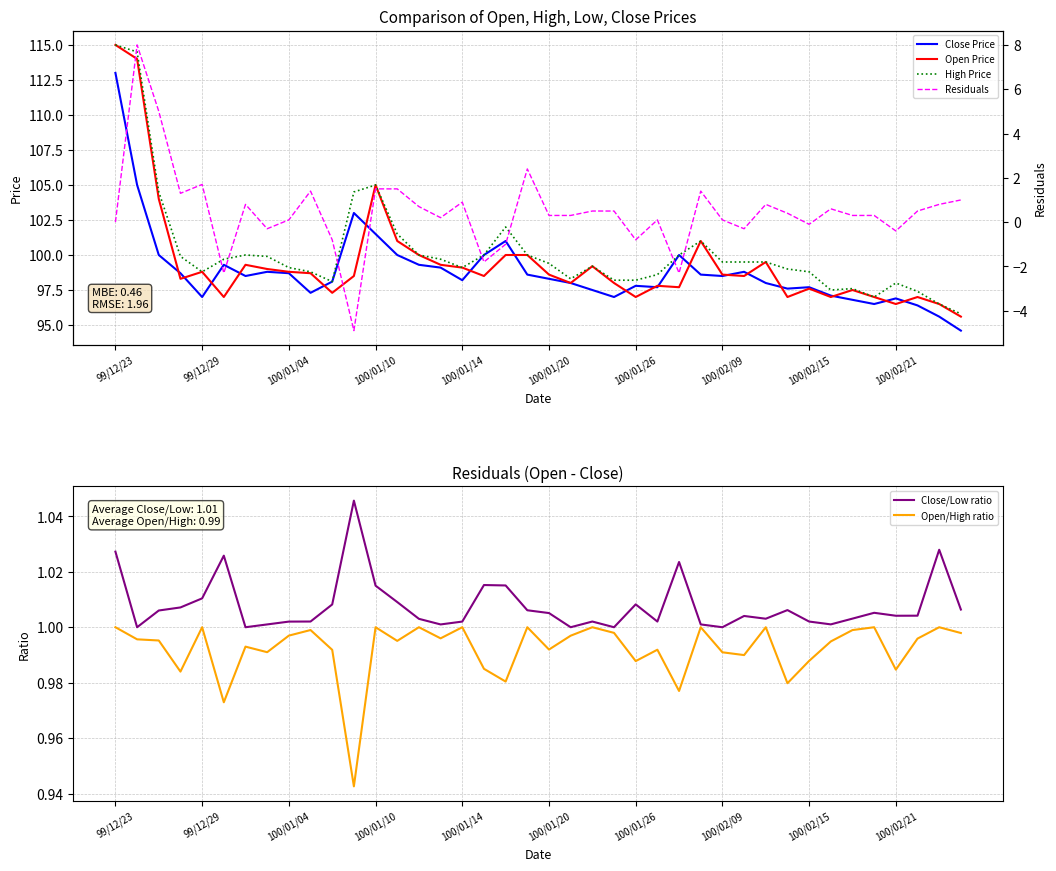

Which series has the largest total across all categories?

High Price